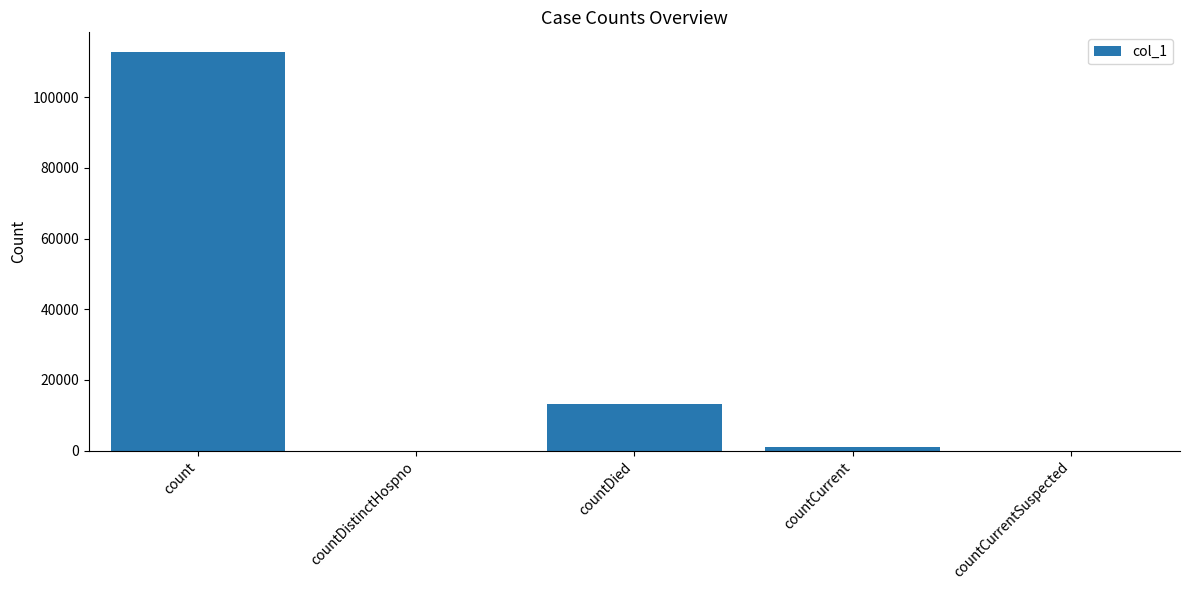

What is the sum of all values?

126858